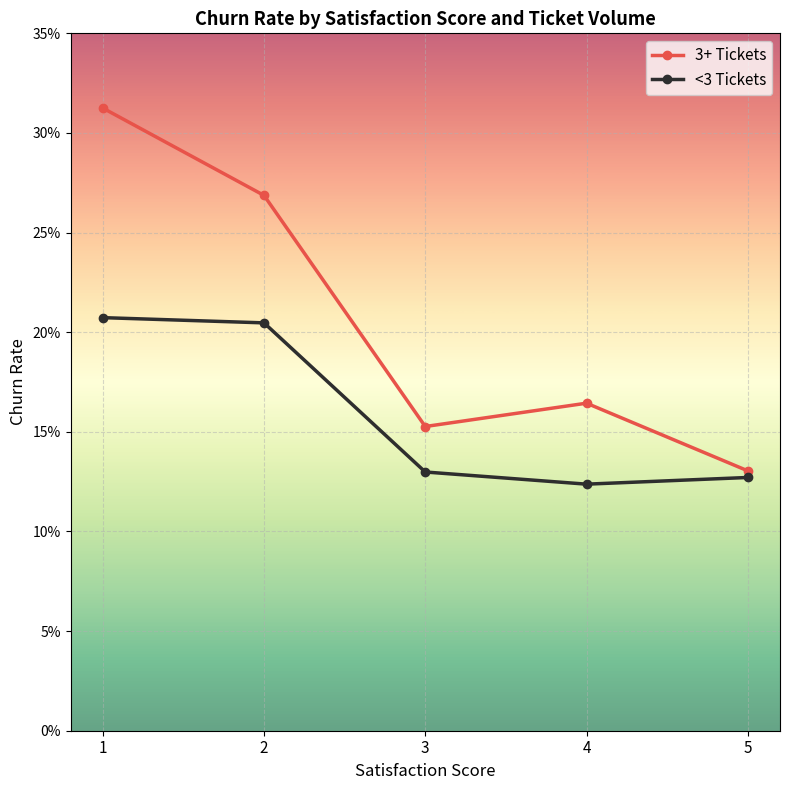

Is this an area chart (filled region under the line)?

No